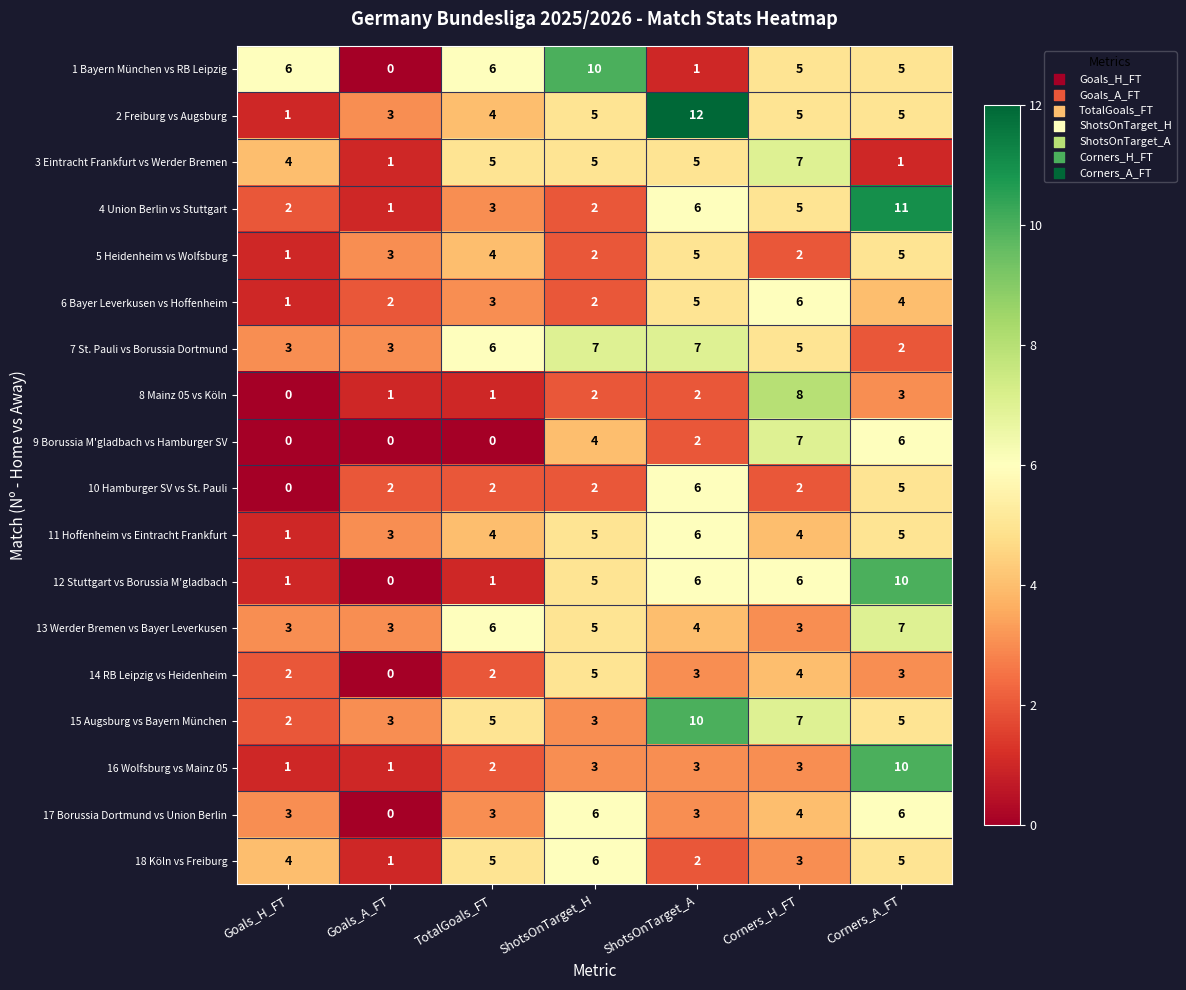

Which series has the widest spread of values?

2 Freiburg vs Augsburg